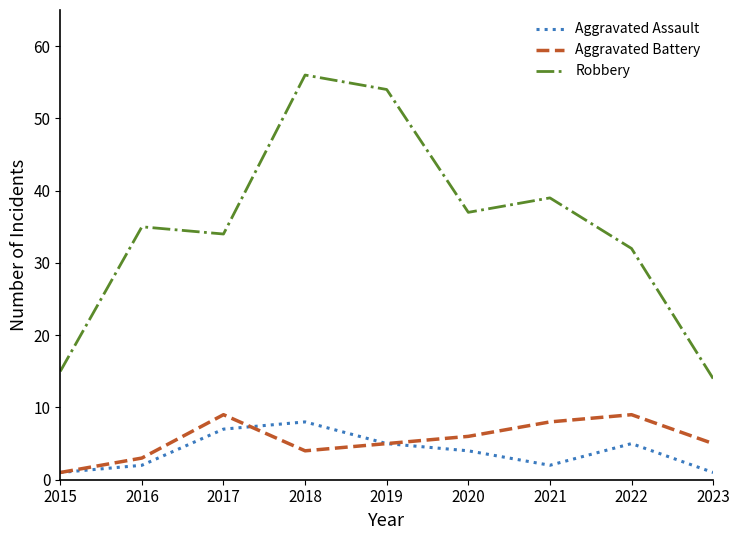

True or false: Robbery and Aggravated Battery cross at least once.

False